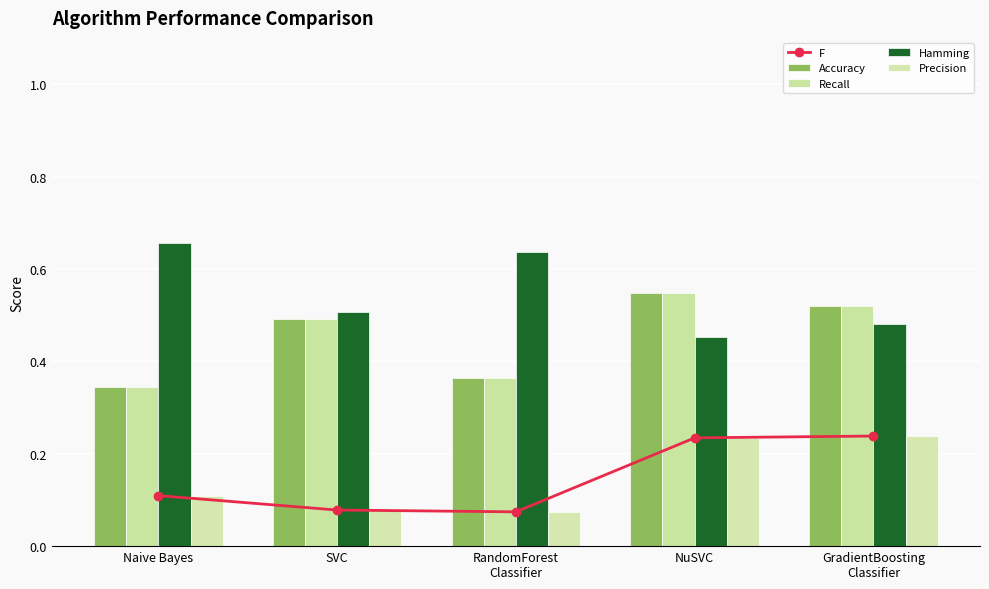

What is the greatest value displayed?

0.7